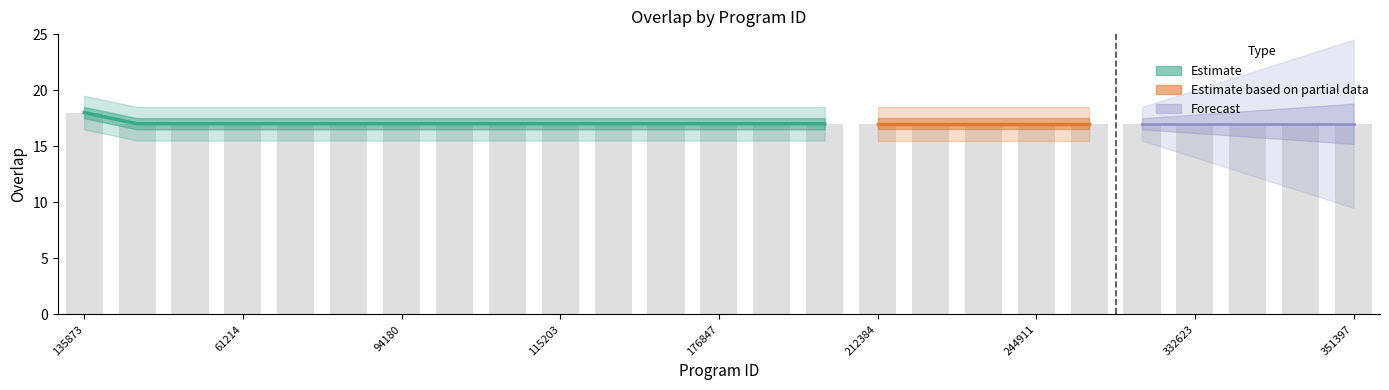

Reading left to right, what are all the values shown in this chart?

135873=18	21004=17	27414=17	61214=17	64092=17	66842=17	94180=17	100132=17	100959=17	115203=17	126079=17	132865=17	176847=17	194920=17	197974=17	212384=17	212385=17	244553=17	244911=17	294159=17	318874=17	332623=17	336337=17	346693=17	351397=17